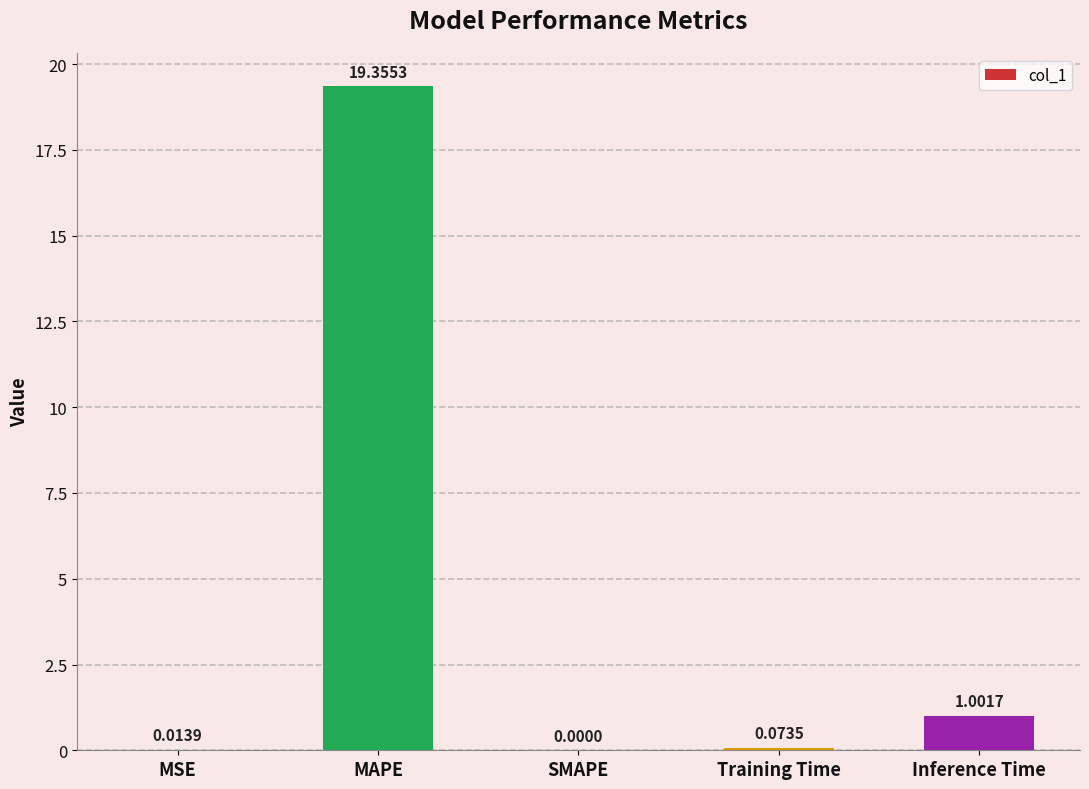

Which label corresponds to the largest value in the chart?

MAPE